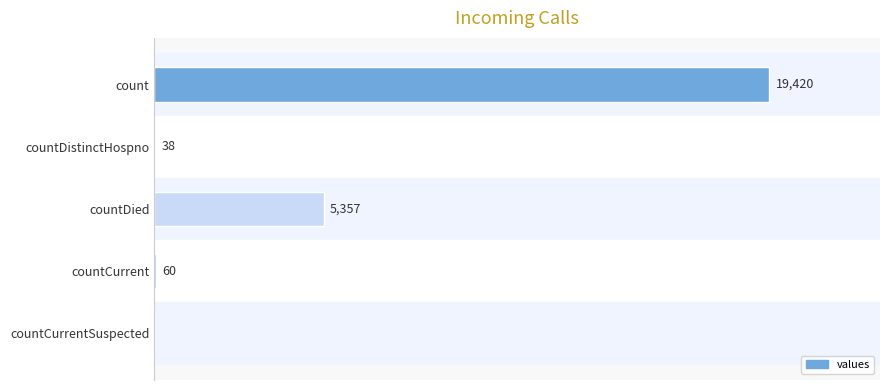

At which category does the chart reach its peak across all series?

count